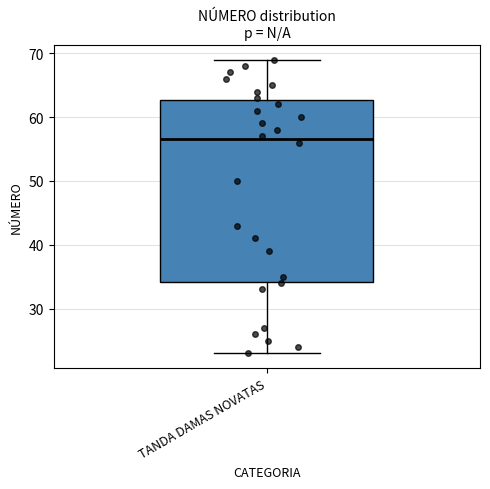

Where is the lower edge of the box for TANDA DAMAS NOVATAS on the y-axis? The values are not printed on the chart, so give them approximately, as read against the axis.

34